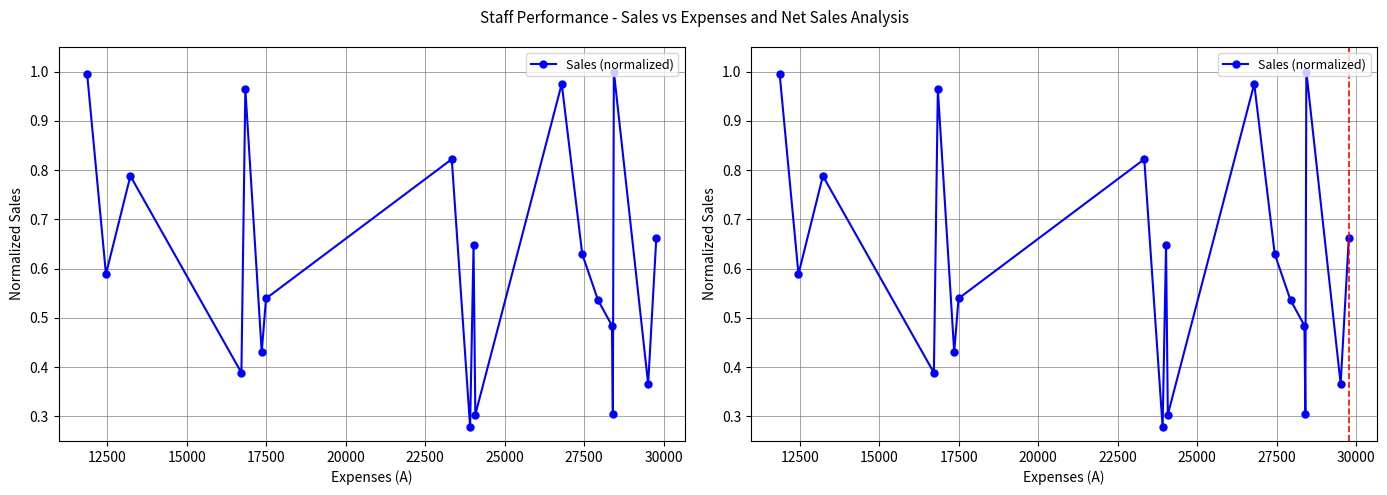

True or false: the data has more than 2 interior local peaks.

True